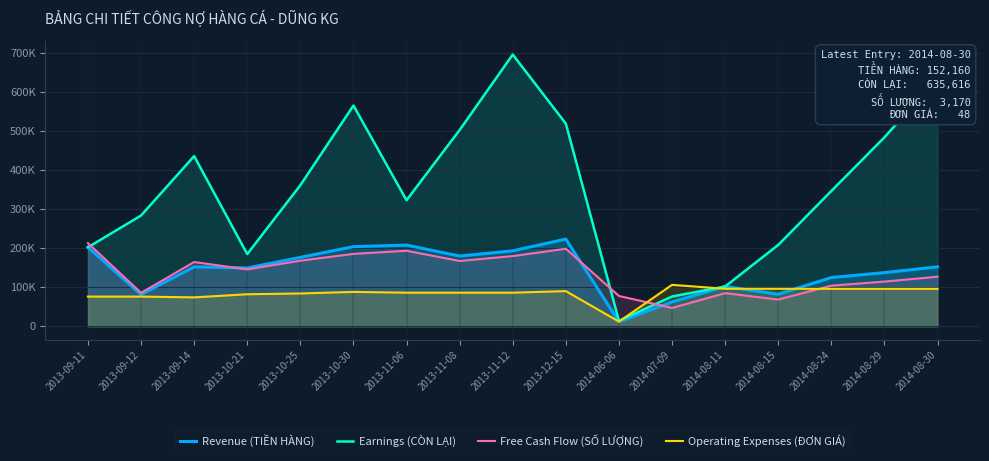

Which series changed the most between 2013-10-21 and 2013-10-25?

Earnings (CÒN LẠI)